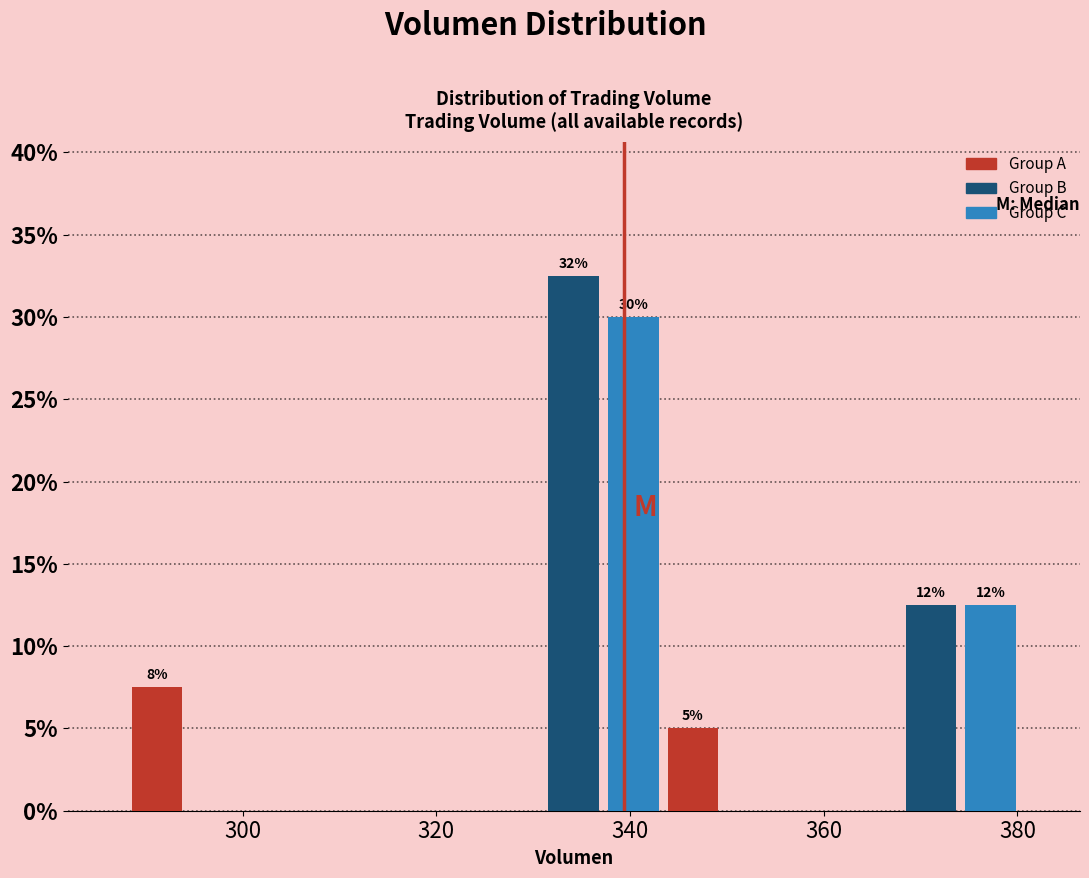

Around what value on the x-axis is the tallest bar? Give the approximate position of its centre, as read against the axis.

334